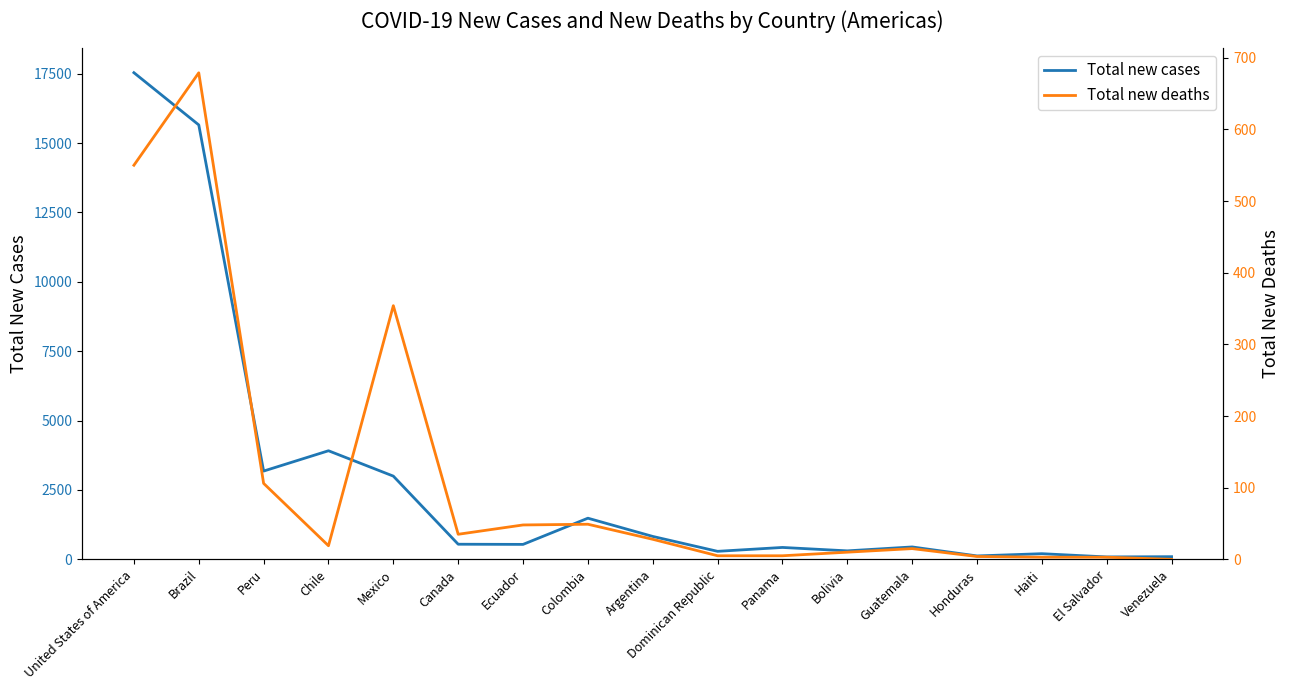

What are all the series names shown in the legend?

Total new cases, Total new deaths